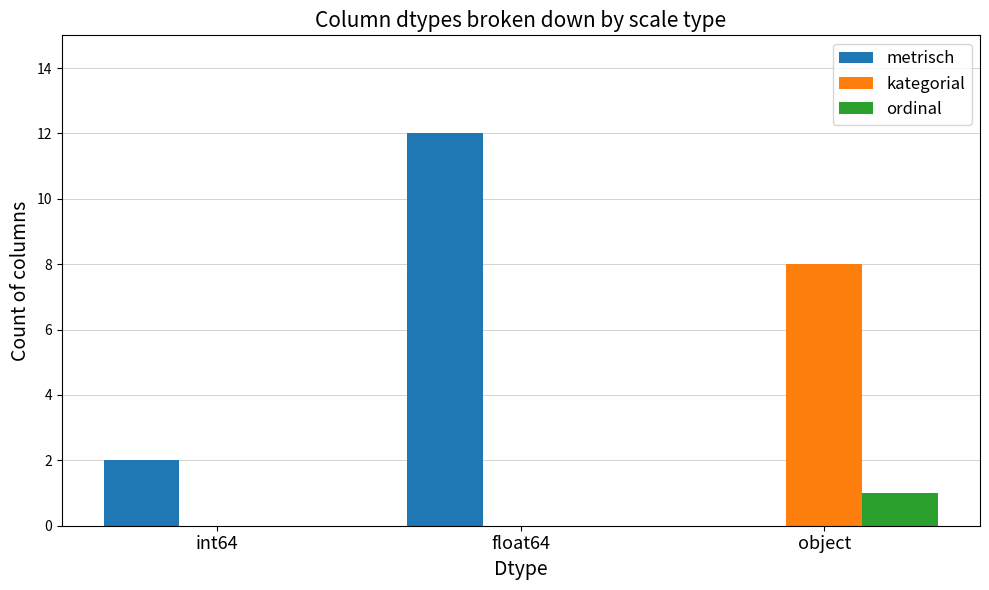

Reading left to right, transcribe all the data shown in this chart.

metrisch: 2	12	0
kategorial: 0	0	8
ordinal: 0	0	1